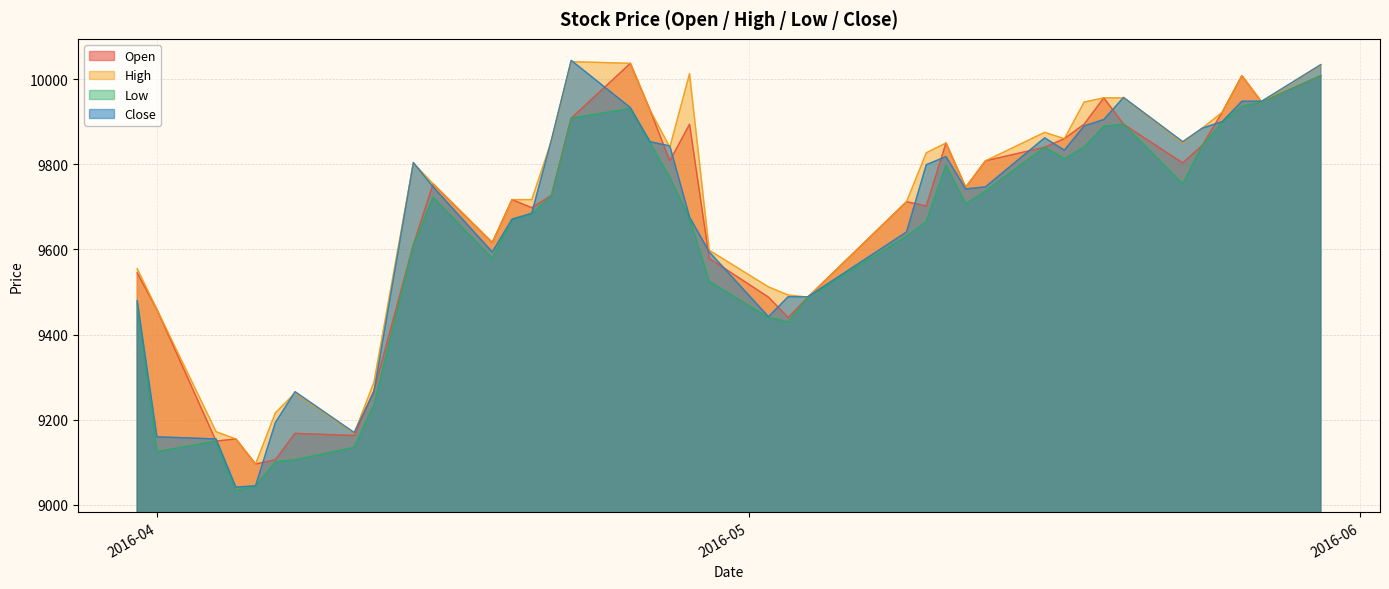

What is the average value of the Close series?

9657